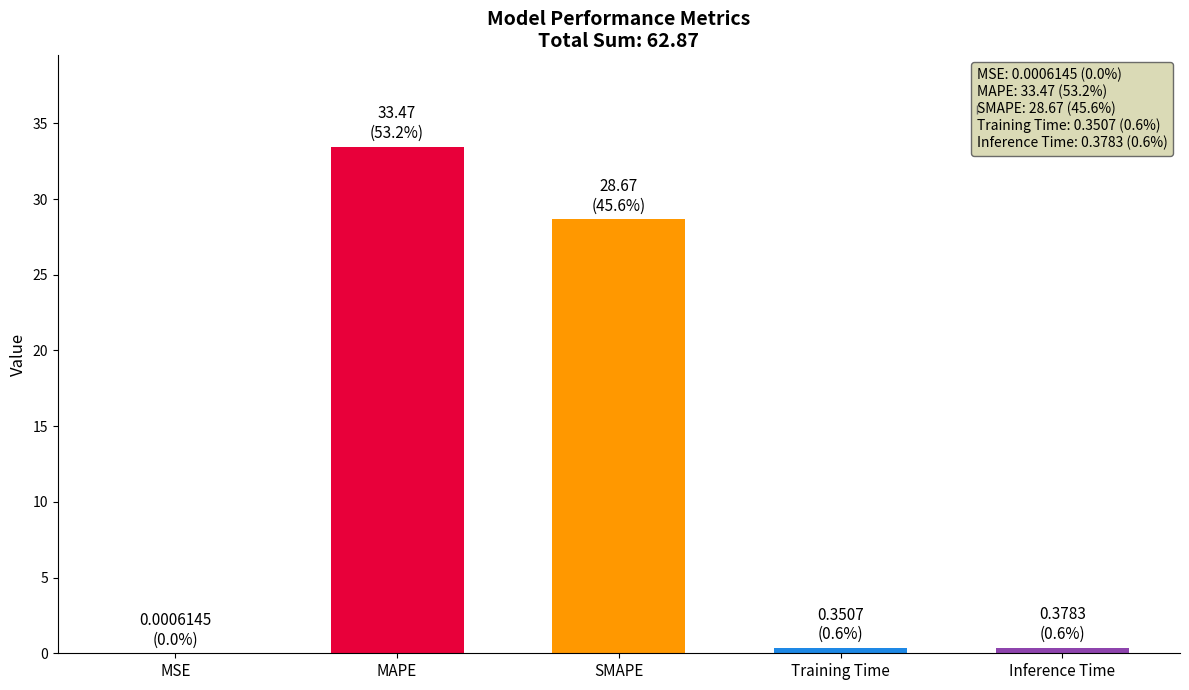

Which has a higher value, SMAPE or MSE?

SMAPE